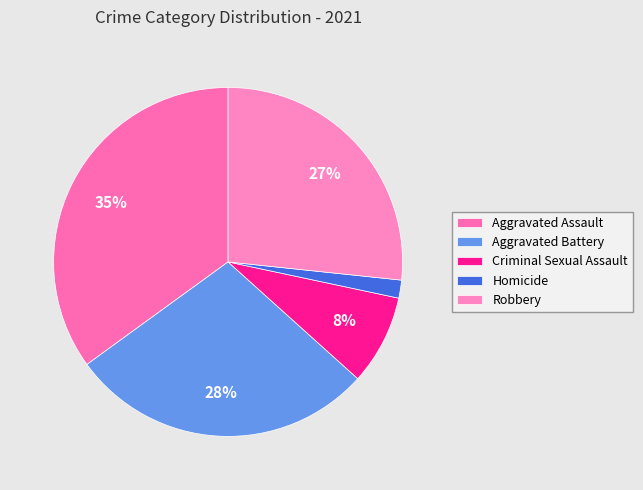

To the nearest percent, what is the combined percentage of Robbery and Aggravated Battery?

55%